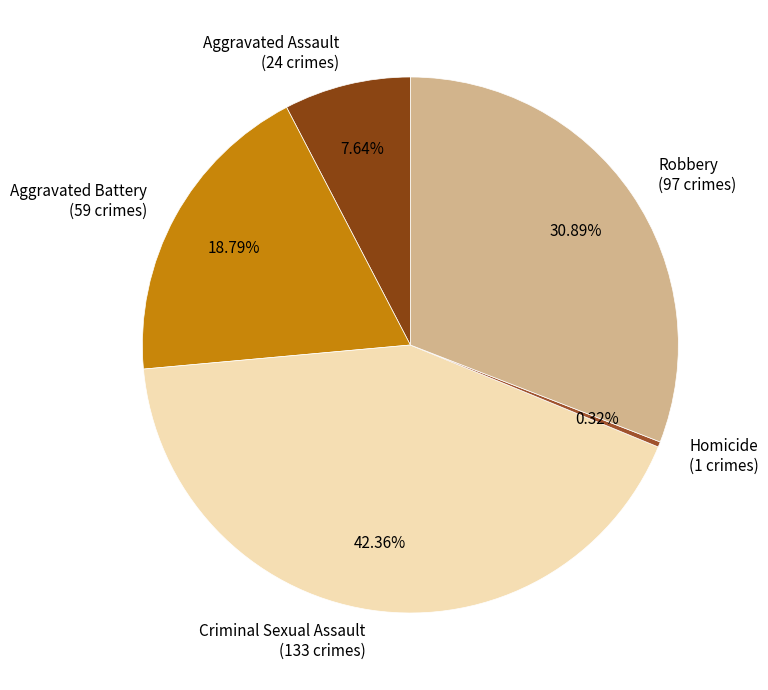

Combined, do Aggravated Assault and Homicide account for over 50%?

No